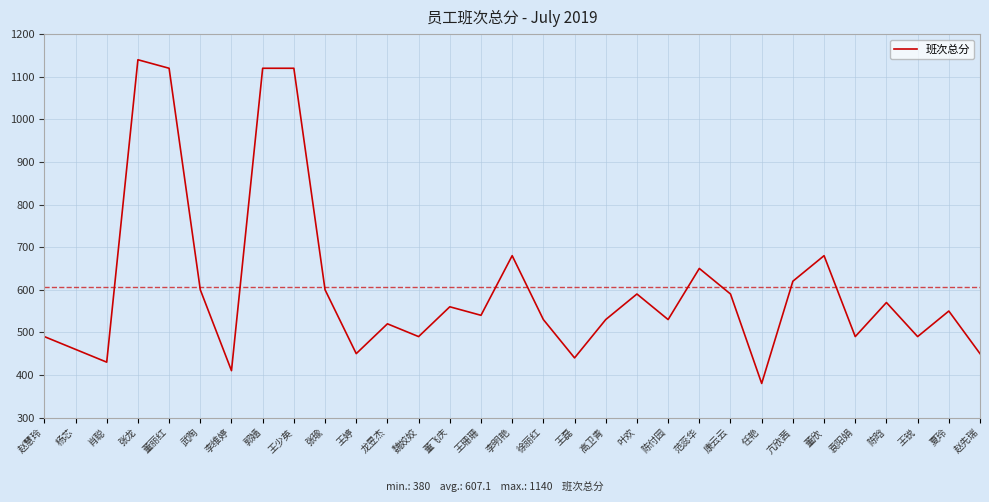

At which label does the data first exceed 540?

张龙